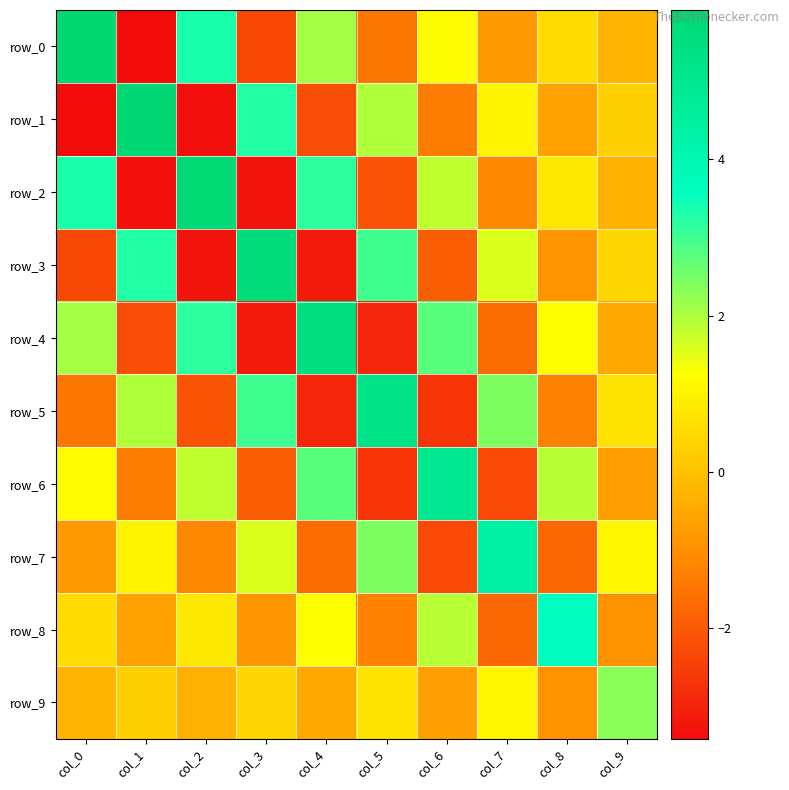

Where does the row_3 series first go above 0?

col_1